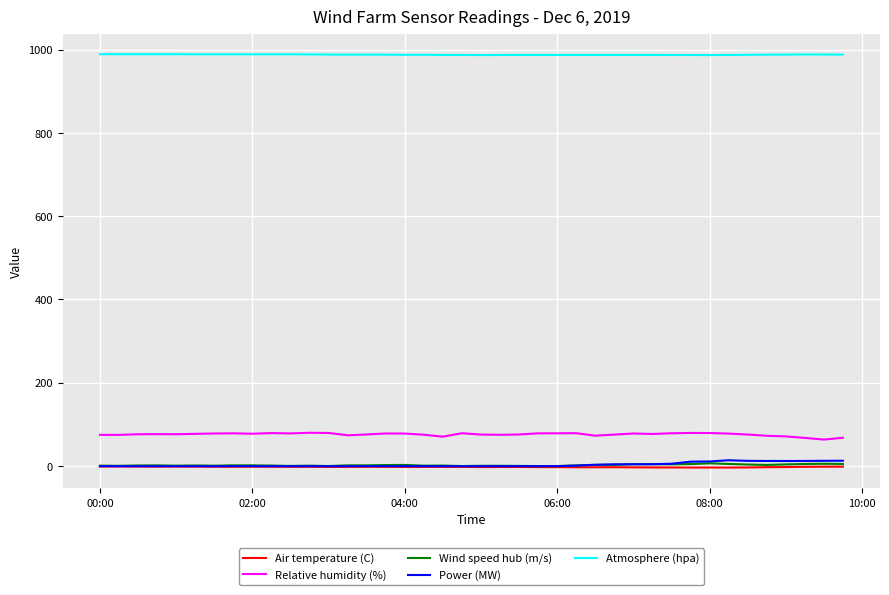

What is the average value of the Relative humidity (%) series?

76.0